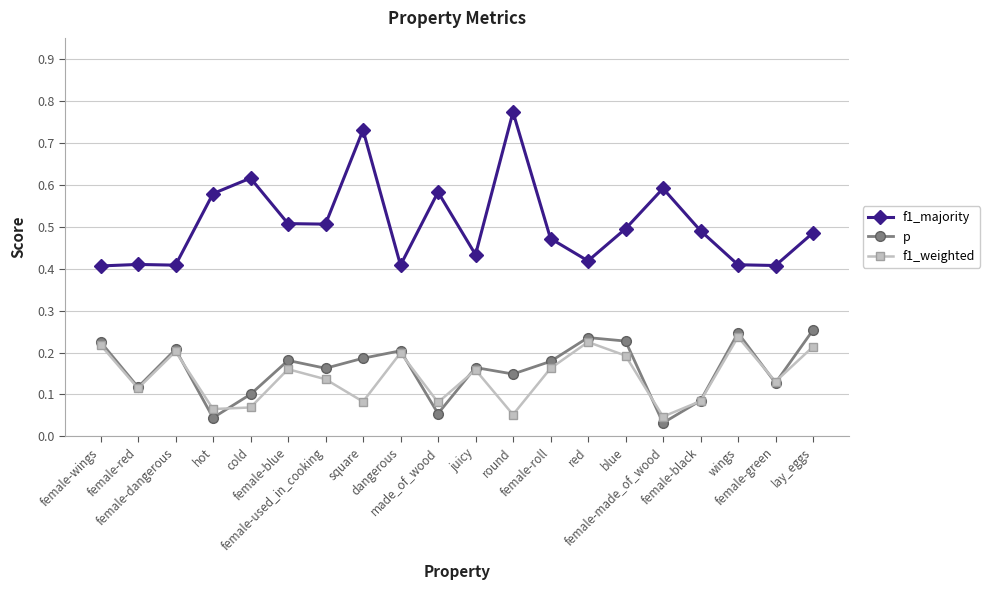

Does the chart display data point markers on the line(s)?

Yes